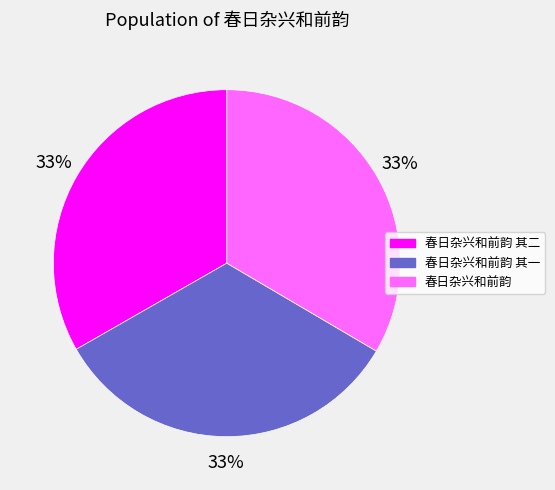

Count the number of slices in the pie.

3